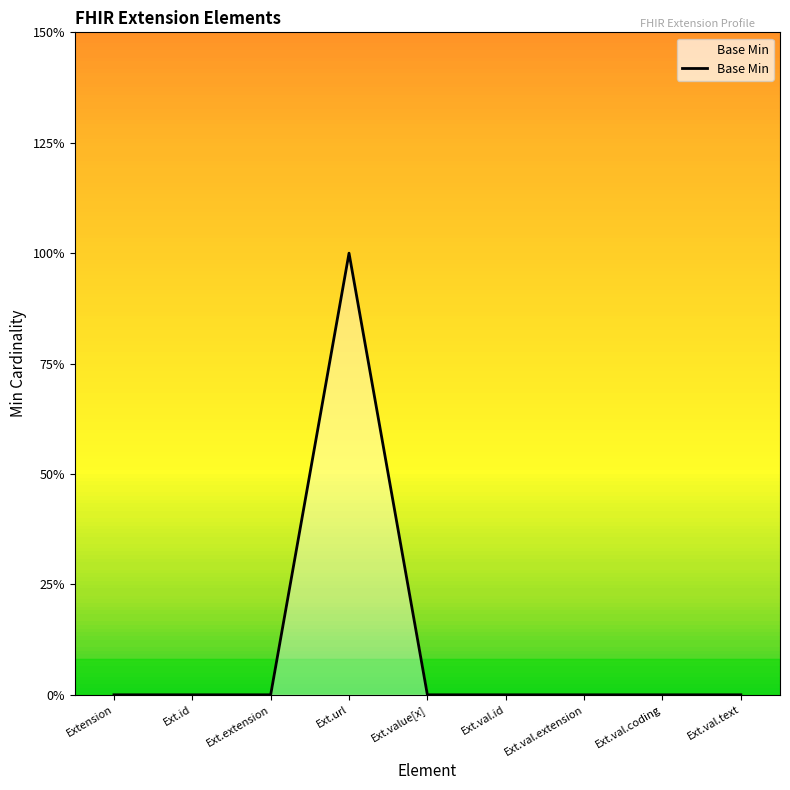

Does the chart have visible grid lines?

No